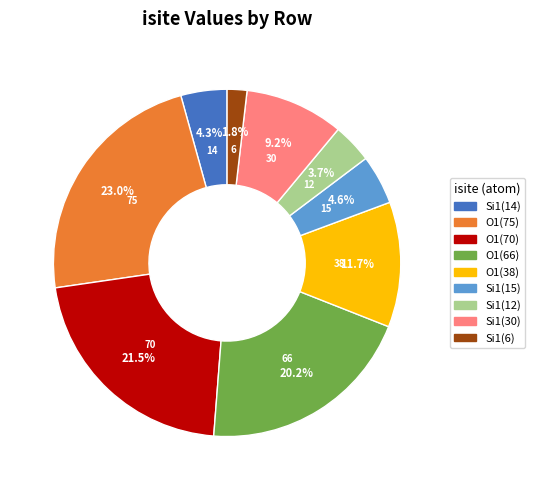

Does Si1(12) represent more than half of the total?

No